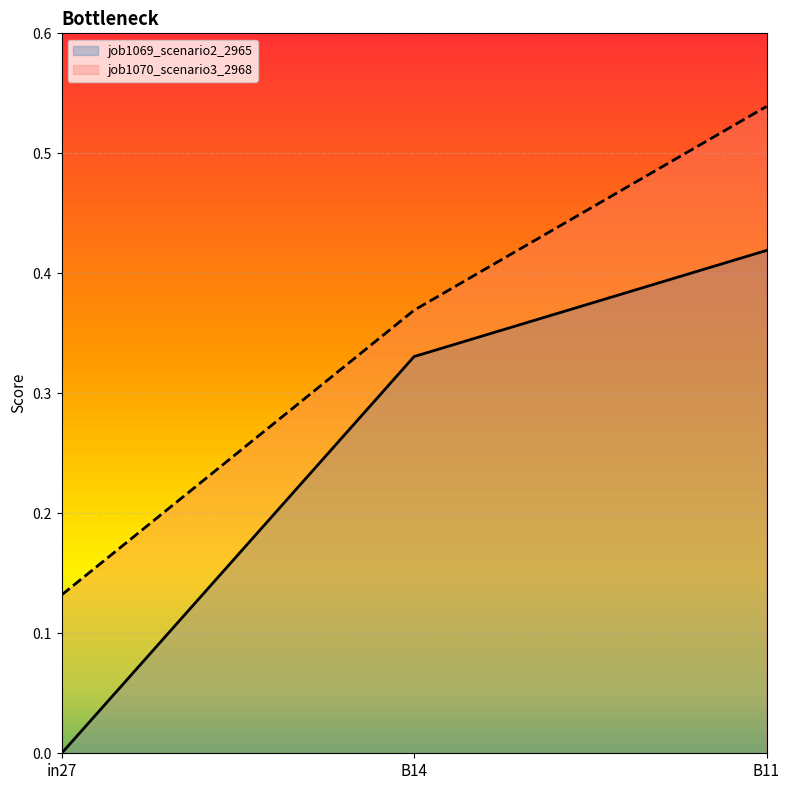

What position from the right is in27?

3